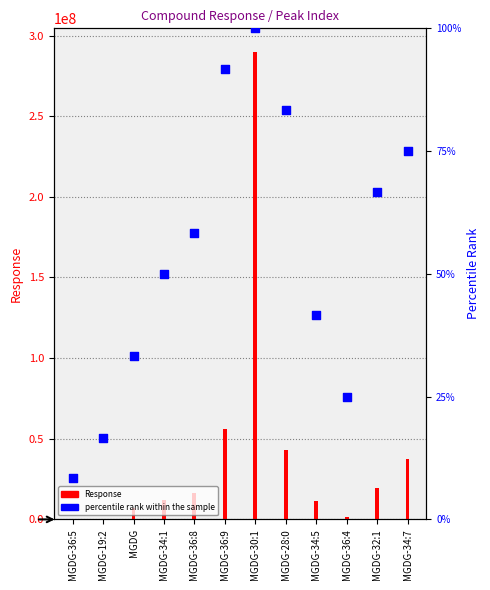

Which series has the widest spread of Y values?

Response